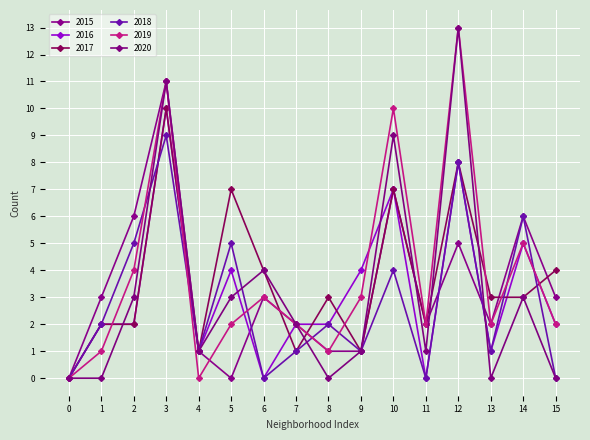

Where is 2016 nearest to the value 5?

14